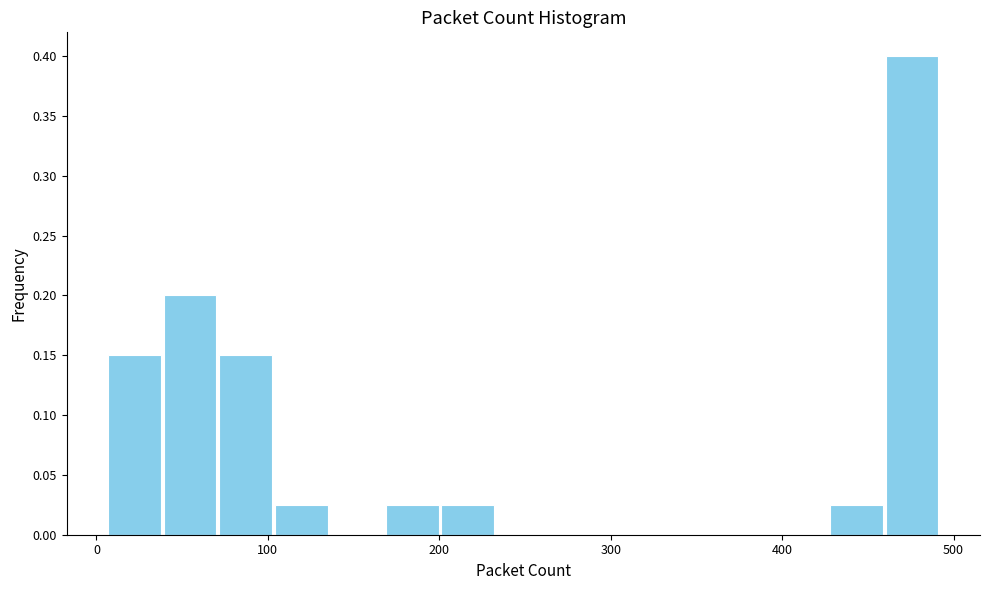

Read against the x-axis, roughly where is the centre of the tallest bar?

480